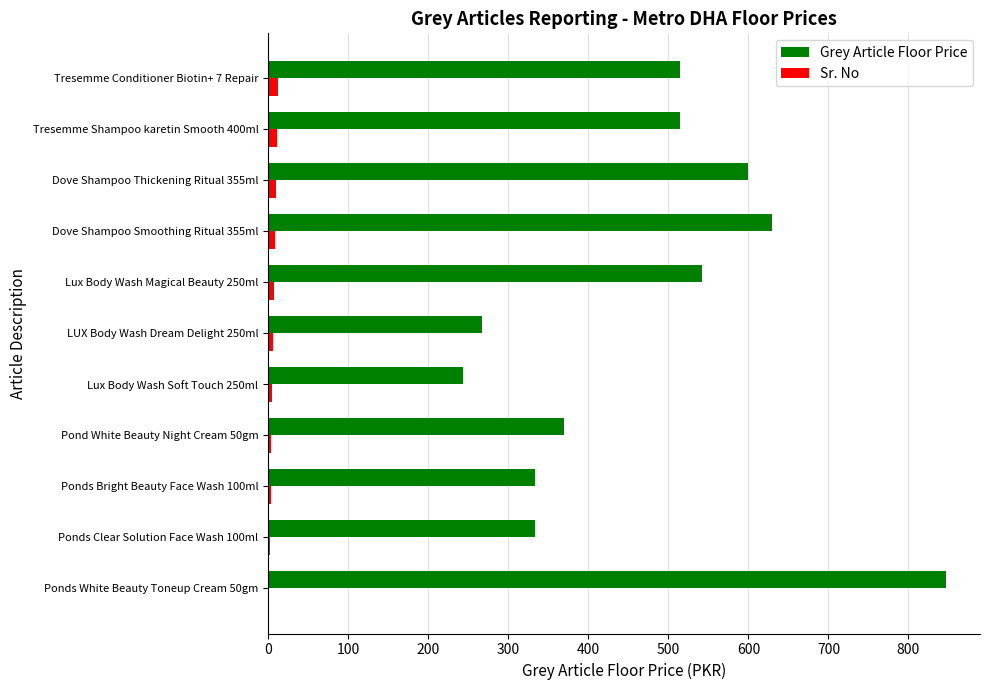

What is the sum of all Sr. No values?

70